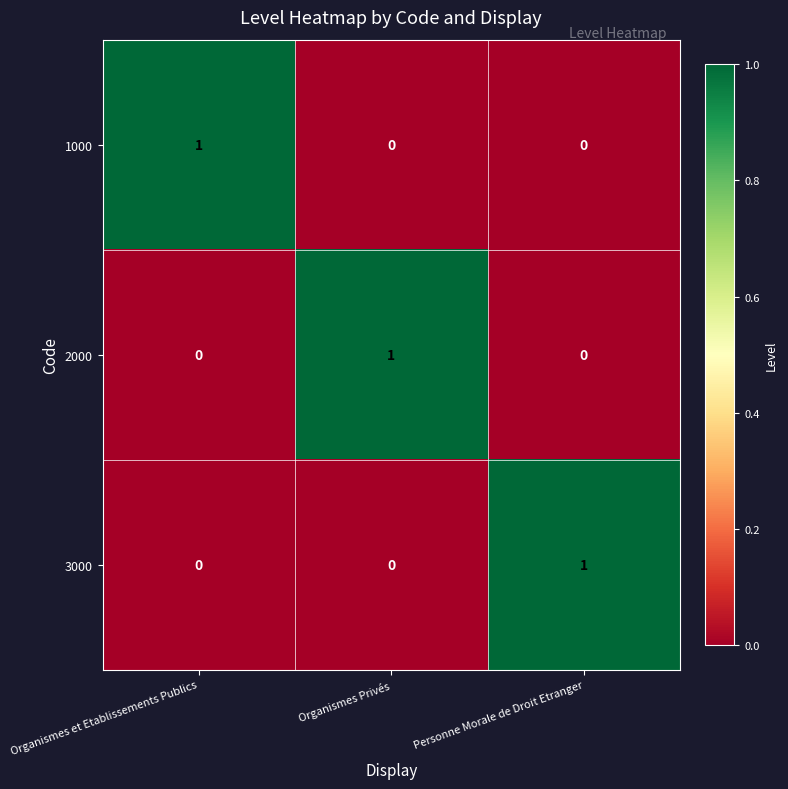

Reading left to right, transcribe all the data shown in this chart.

1000: 1	0	0
2000: 0	1	0
3000: 0	0	1